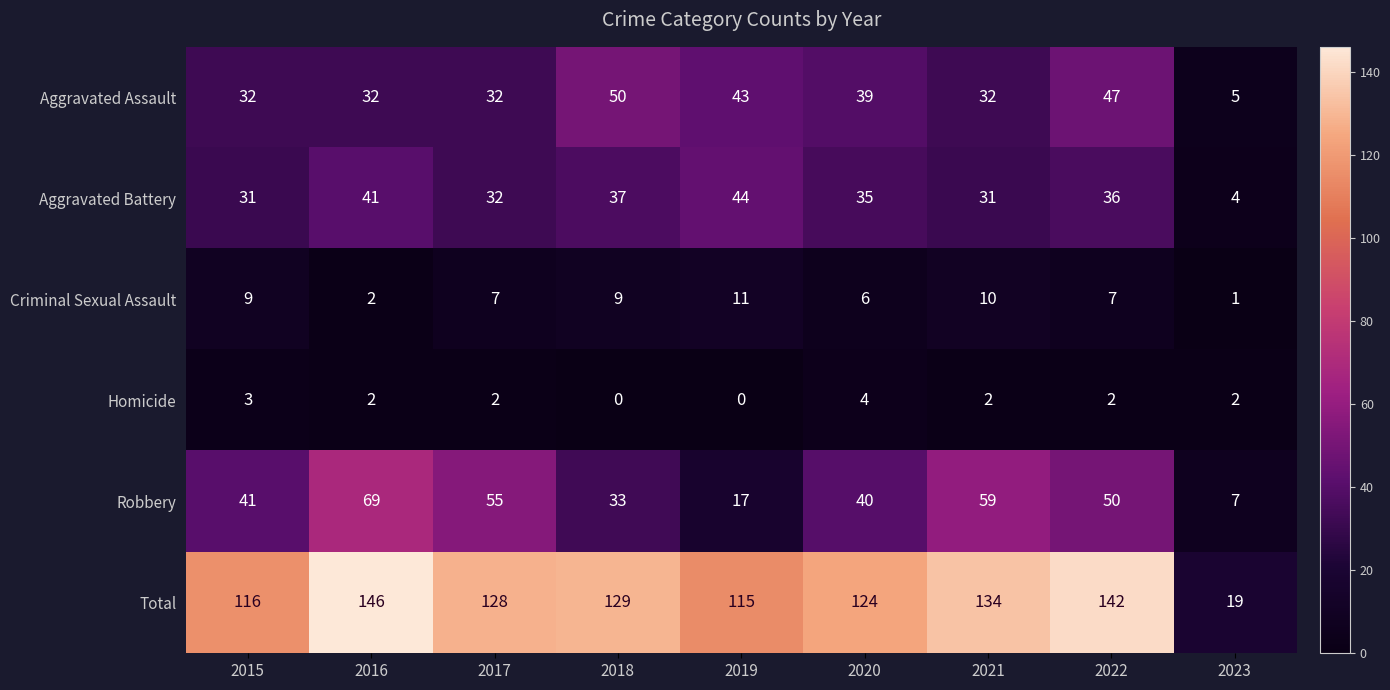

The Robbery series shows 41 at 2015. True or false?

True